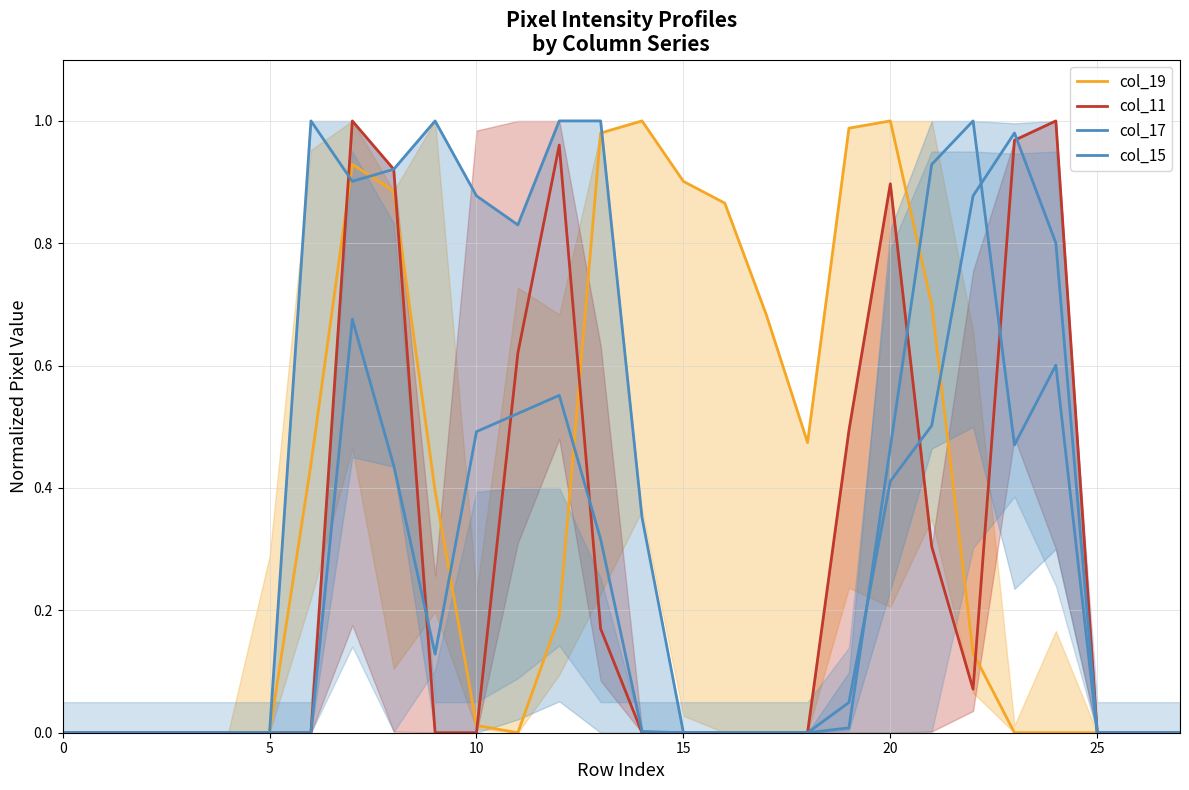

What is the label of the 8th point from the right?

20